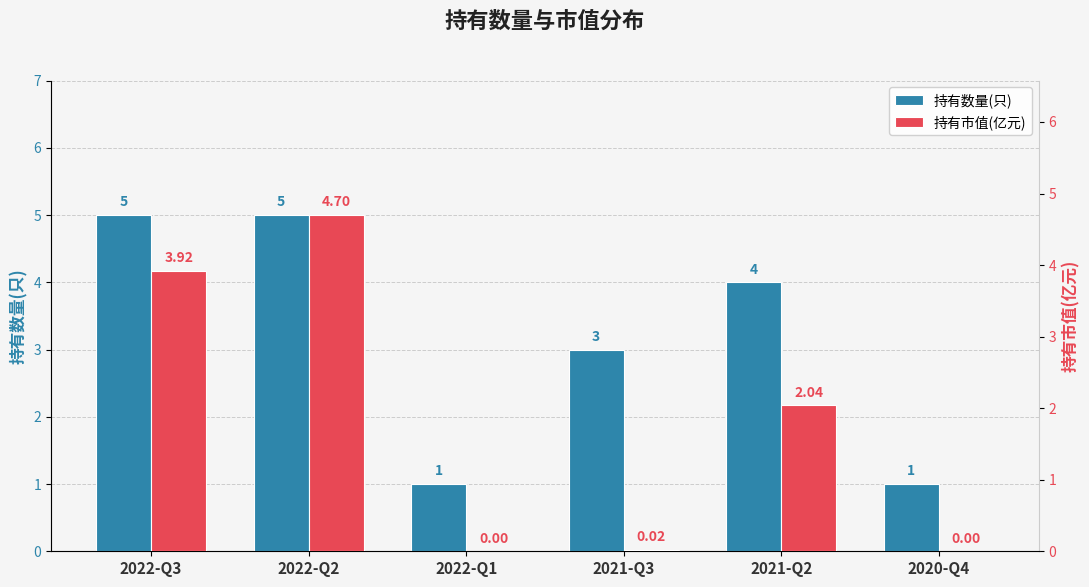

What is the total value across all series at 2020-Q4?

1.0